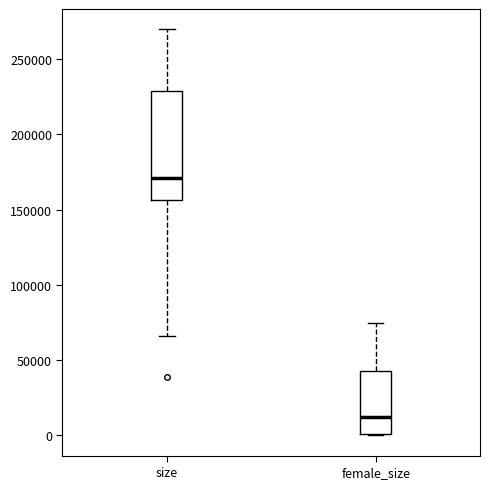

Which box's median line is the lowest?

female_size